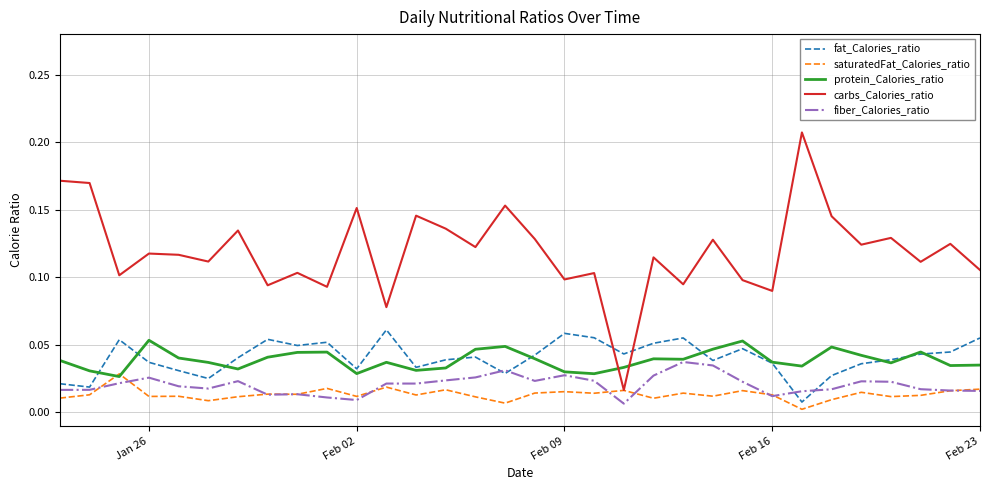

True or false: fiber_Calories_ratio and carbs_Calories_ratio intersect in this chart.

False